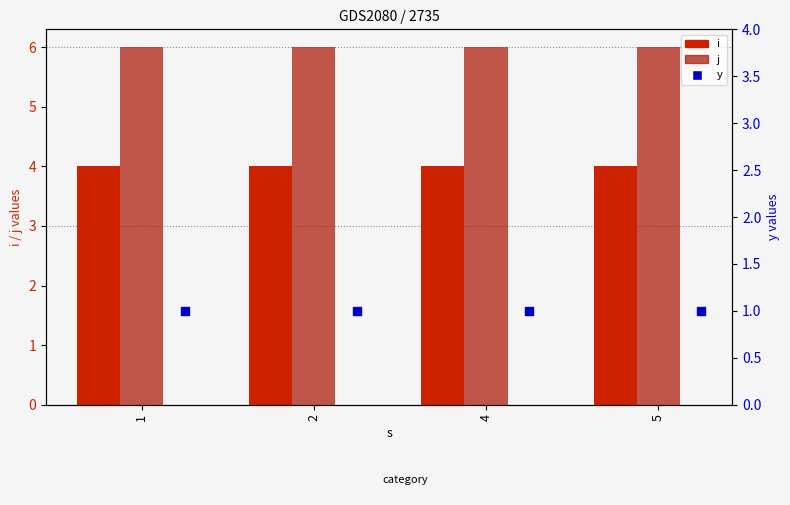

Which series has the widest spread of Y values?

i